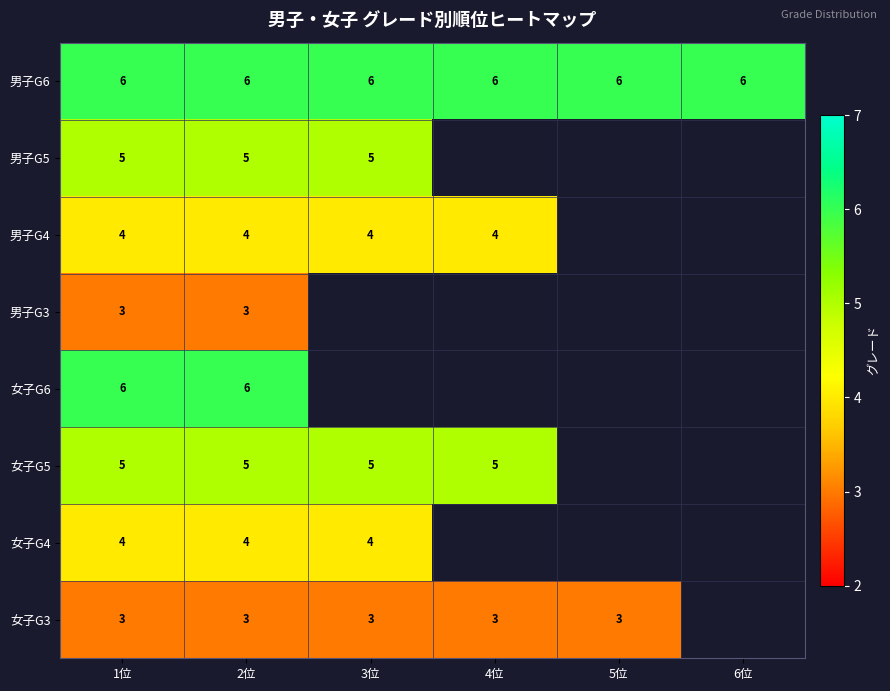

At how many categories does at least one series exceed 3?

6